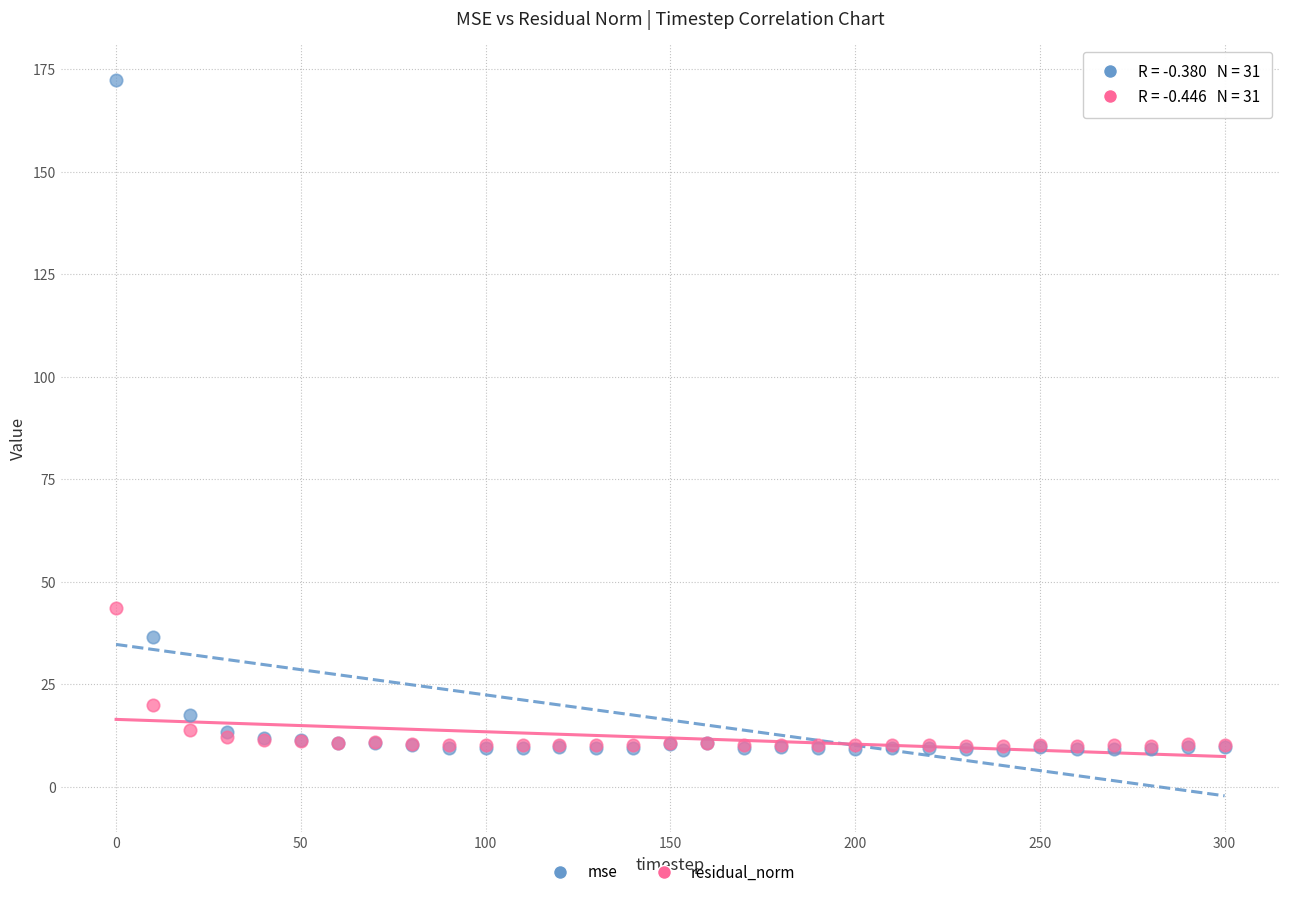

Which series has the largest Y range (max minus min)?

mse